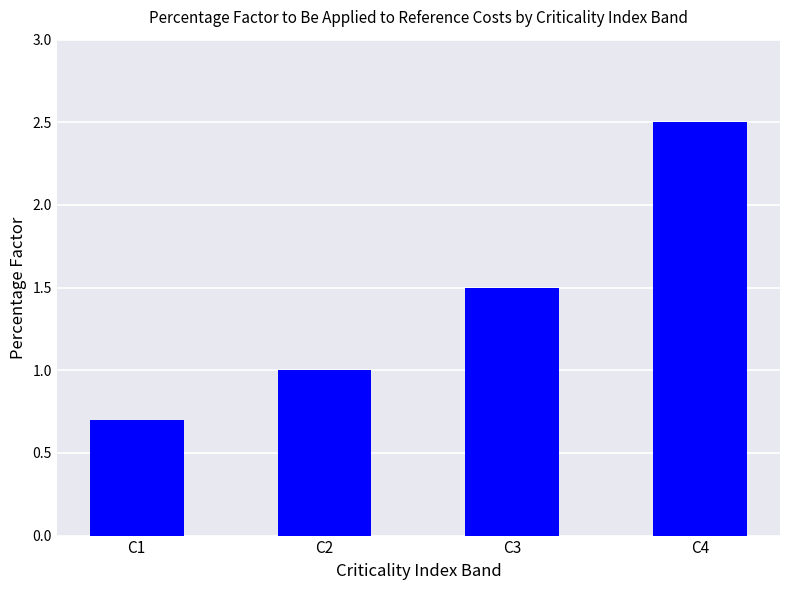

What value does the data have at C3?

1.5